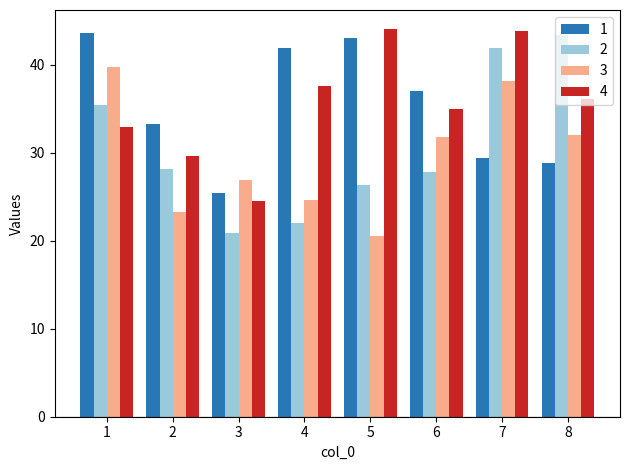

How many bars are there in total?

32